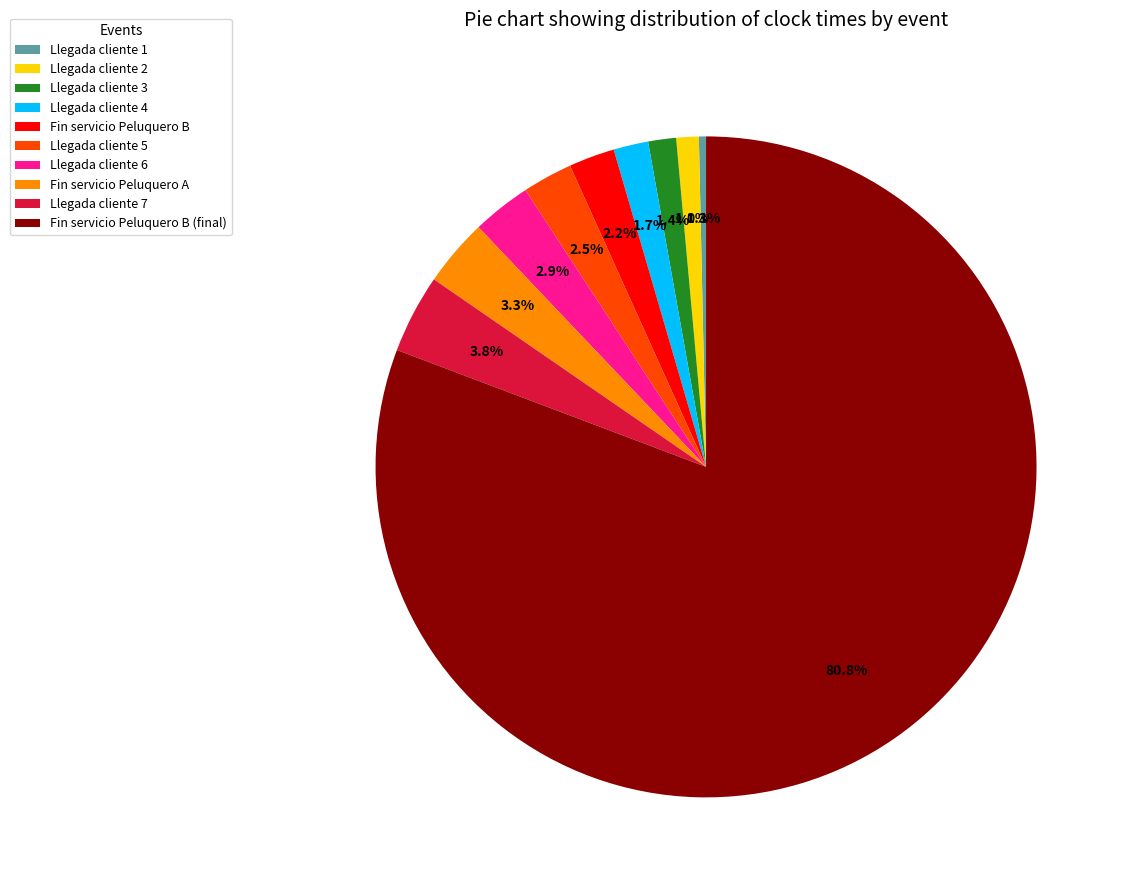

To the nearest percent, what is the combined percentage of Llegada cliente 3 and Llegada cliente 1?

2%